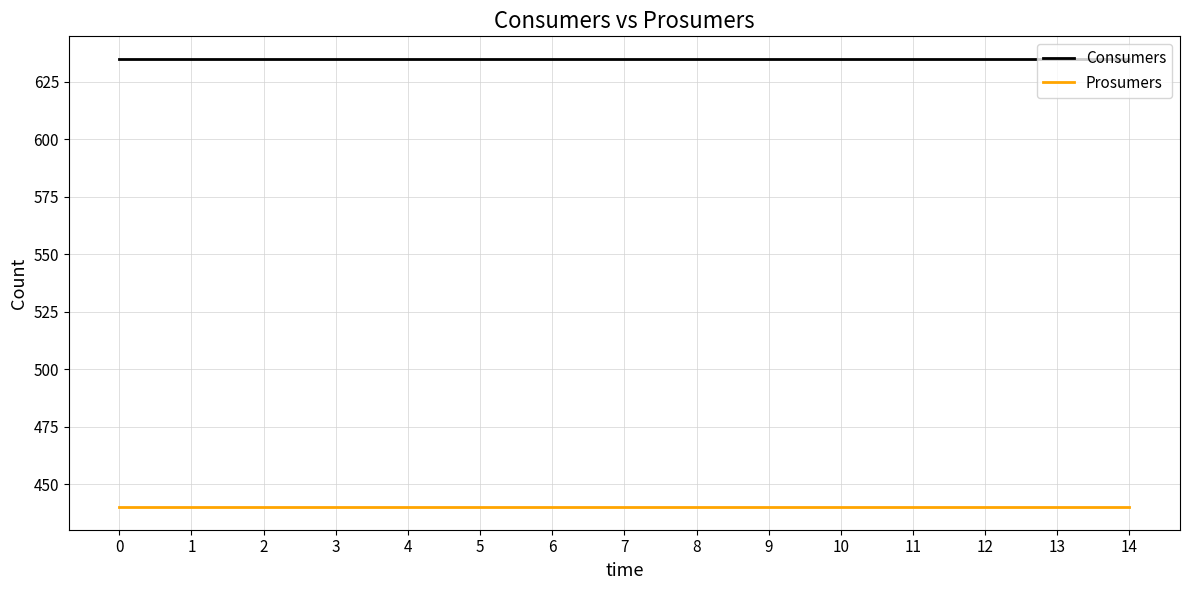

Reading left to right, what are all the values shown in this chart?

Consumers: 635	635	635	635	635	635	635	635	635	635	635	635	635	635	635
Prosumers: 440	440	440	440	440	440	440	440	440	440	440	440	440	440	440